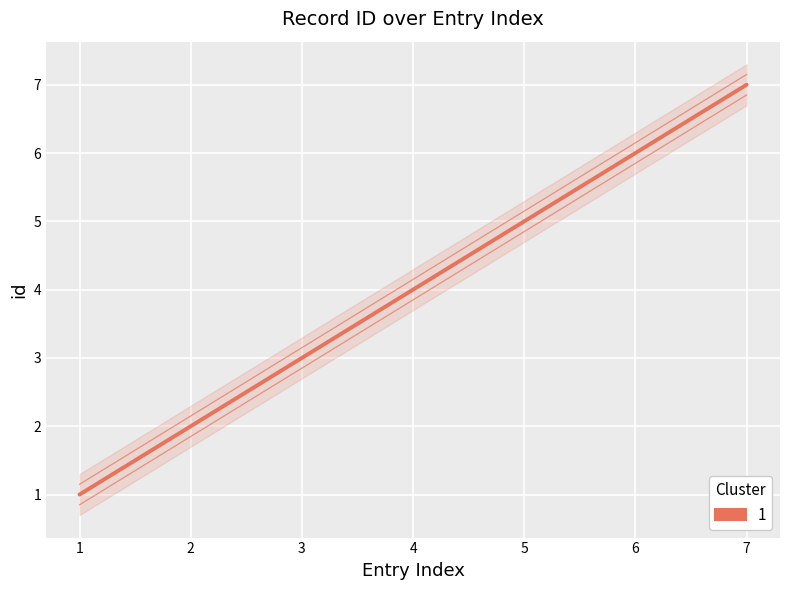

Is it true that the value at 2 is 3?

False